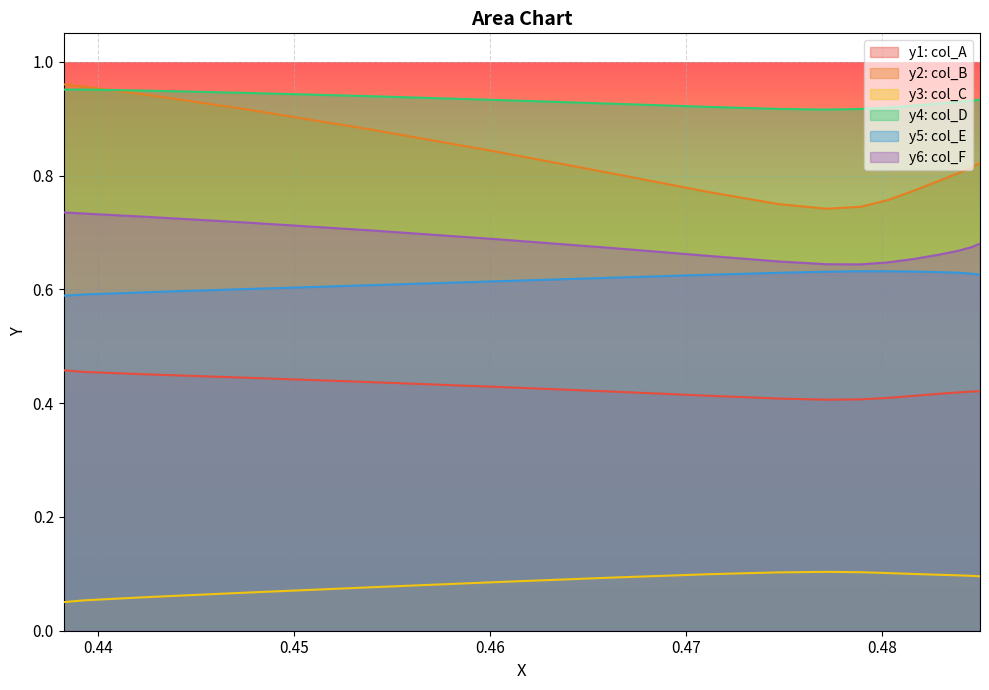

True or false: y4 and y3 intersect in this chart.

False